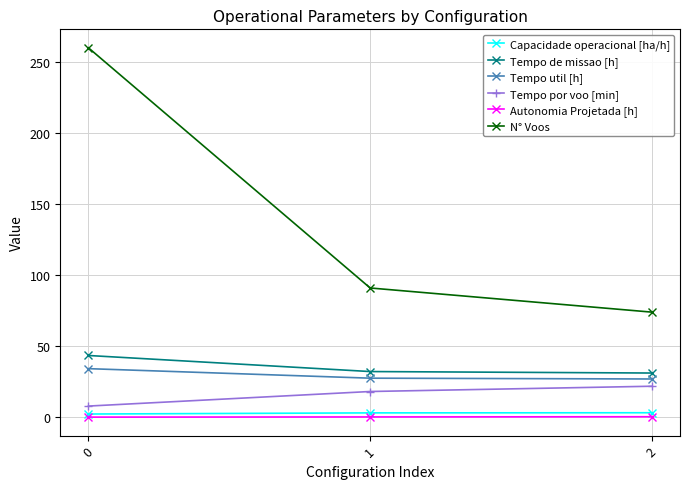

Which series has the widest spread of values?

N° Voos